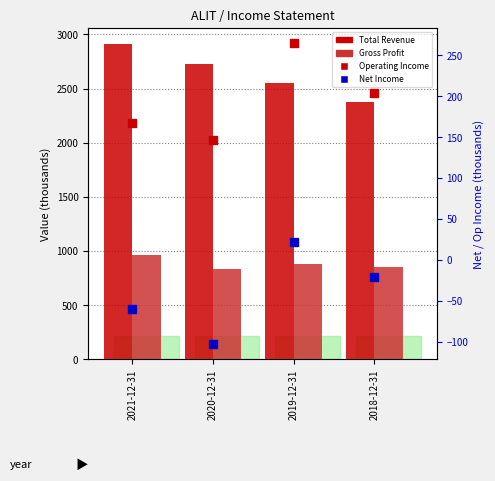

Which series reaches the maximum Y coordinate?

Total Revenue